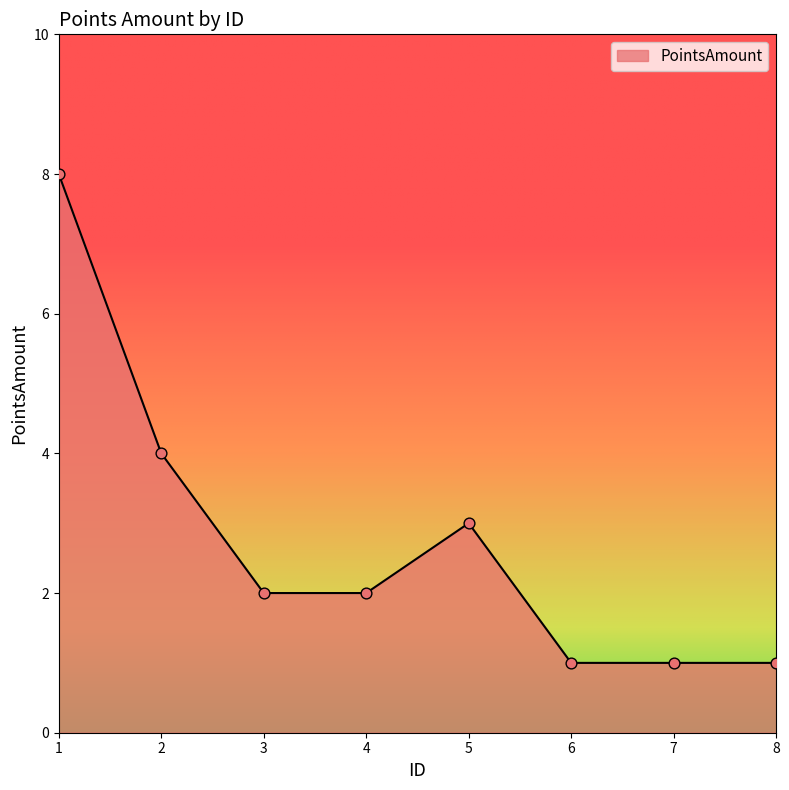

Approximately how many times larger is the value at 4 compared to 6?

2.0